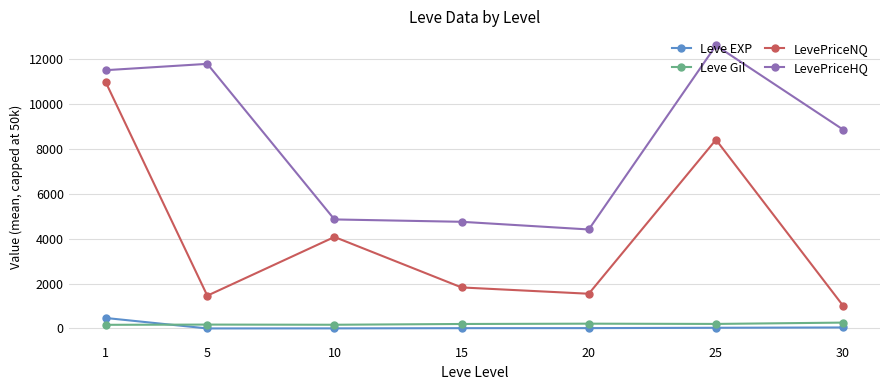

How many lines are shown in the chart?

4